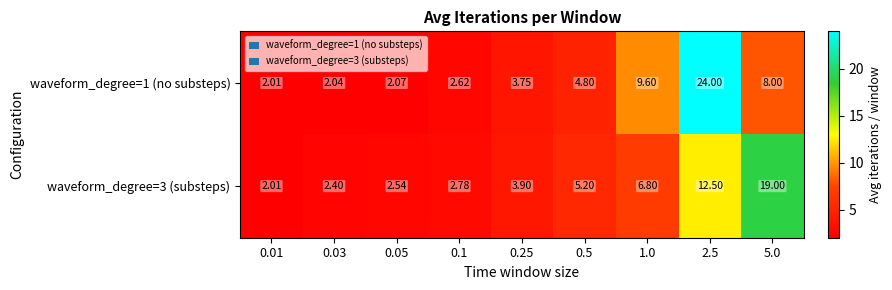

Is the value of waveform_degree=1 (no substeps) at 0.5 greater than the value of waveform_degree=3 (substeps) at 0.5?

No